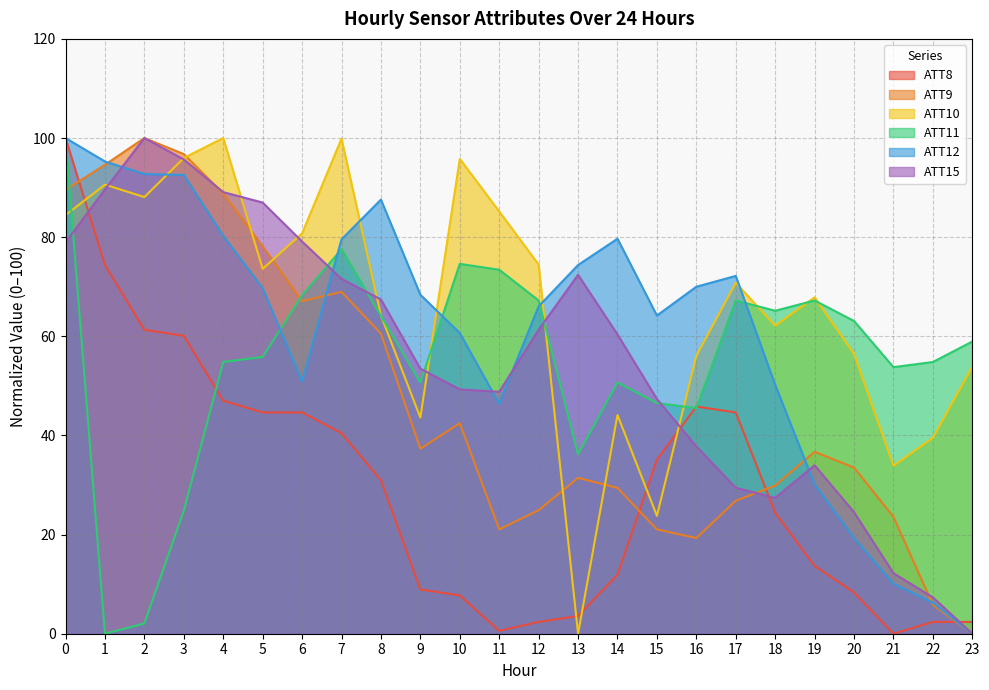

How many distinct data groups are displayed?

6